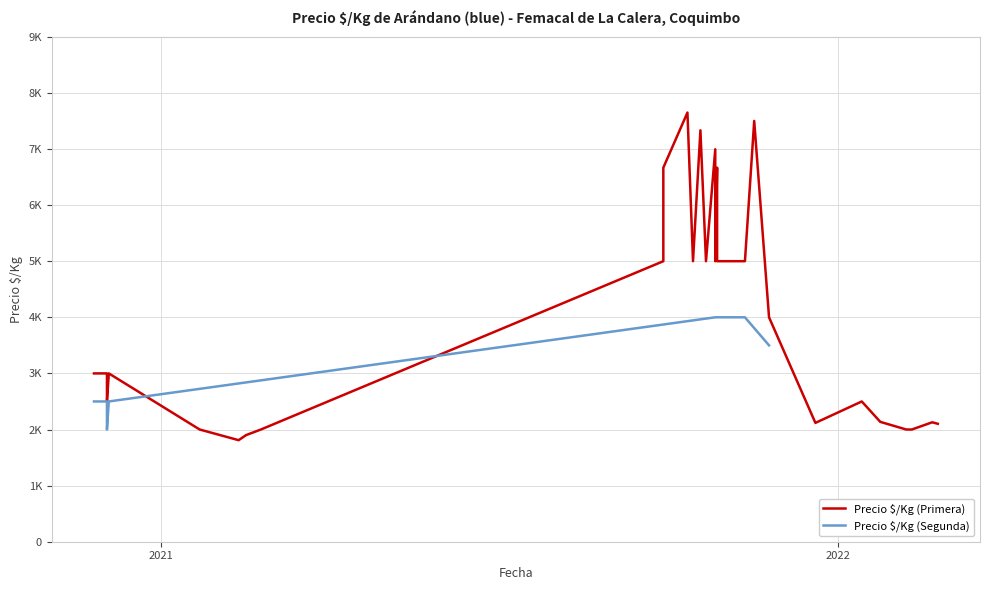

Count the number of data series in this chart.

2